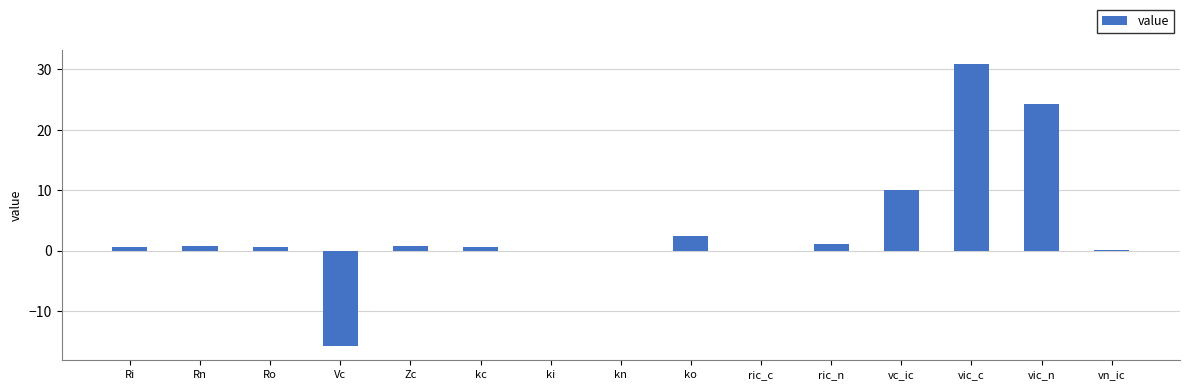

What is the sum of all values?

56.2